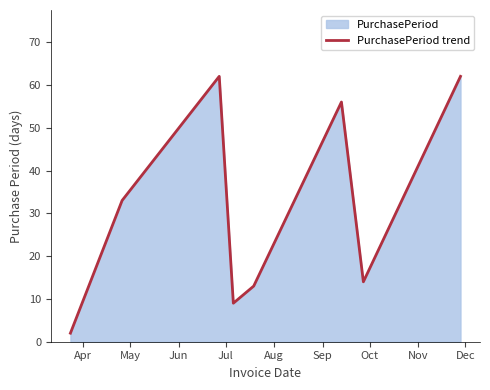

Reading left to right, extract all data points from this chart.

2	33	62	9	13	56	14	62